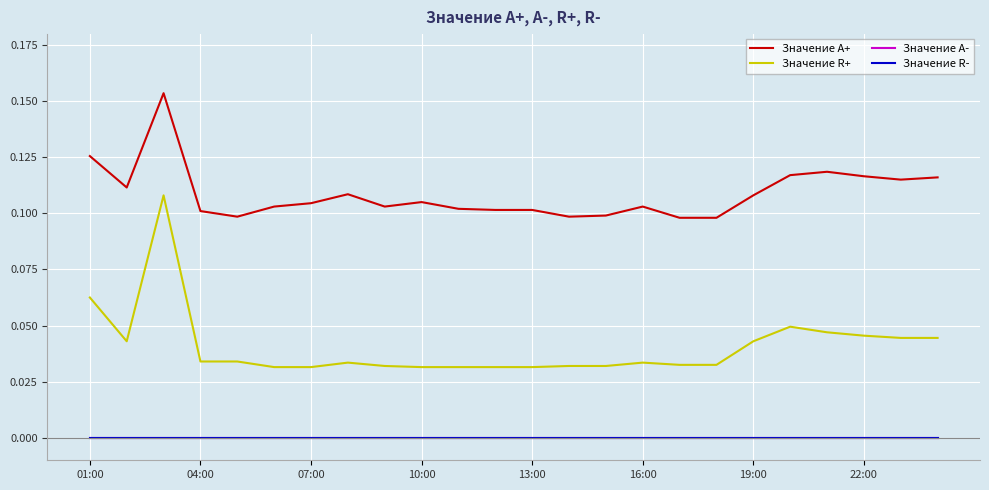

Is this an area chart (filled region under the line)?

No